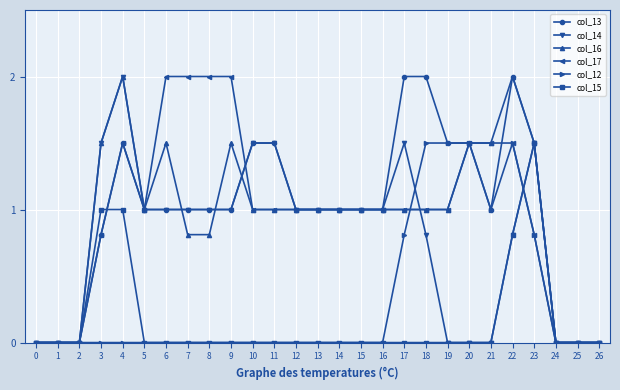

True or false: col_12 has a value of 1.1 at 23.

False